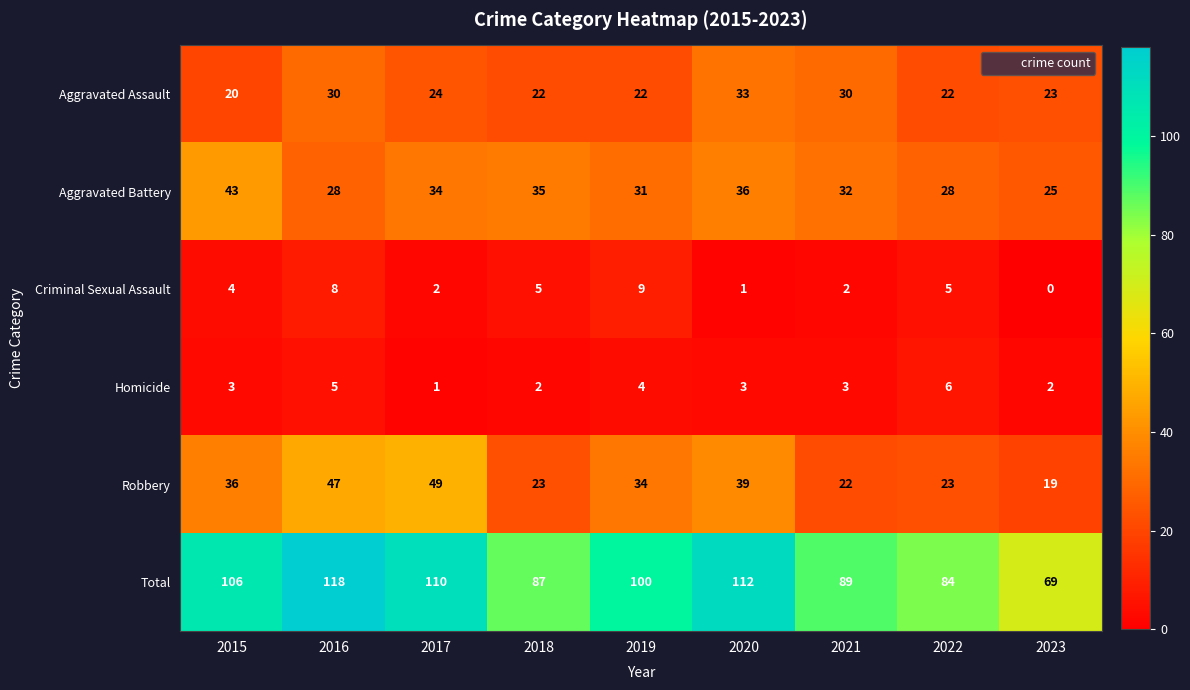

How many data points in Total are less than 100?

4